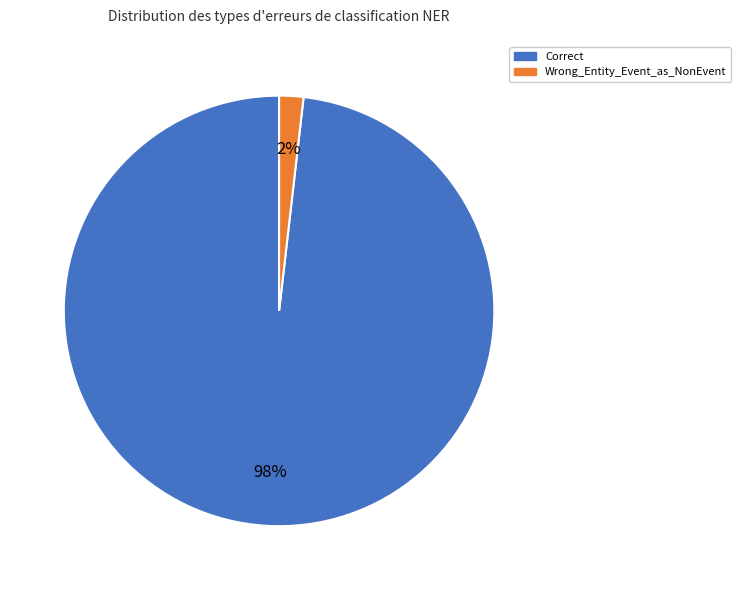

Is there a majority slice in this chart?

Yes